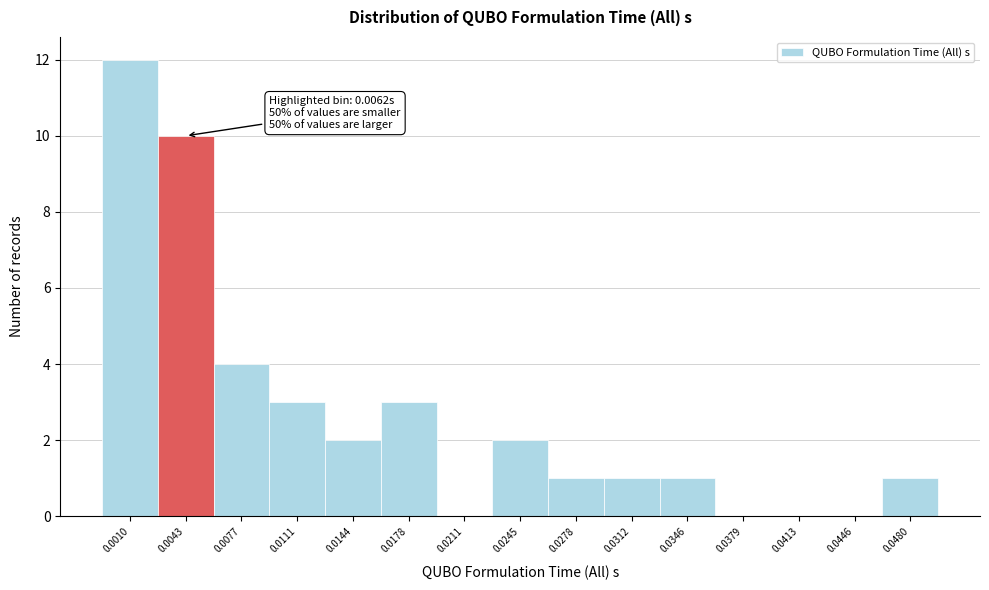

Reading right to left, extract all data points from this chart.

0.0480=1	0.0446=0	0.0413=0	0.0379=0	0.0346=1	0.0312=1	0.0278=1	0.0245=2	0.0211=0	0.0178=3	0.0144=2	0.0111=3	0.0077=4	0.0043=10	0.0010=12